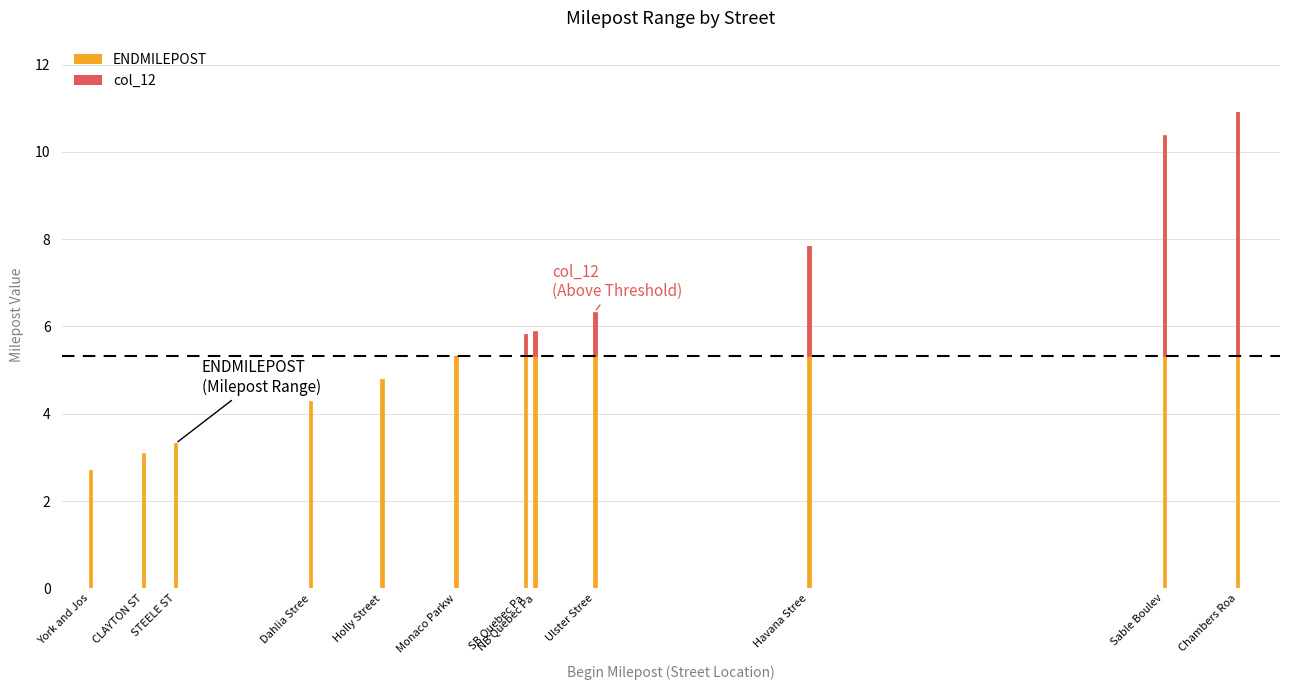

Which series has the largest range (max minus min)?

col_12